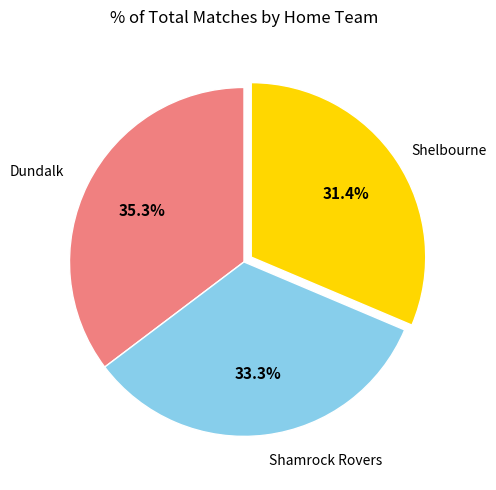

Is there a majority slice in this chart?

No